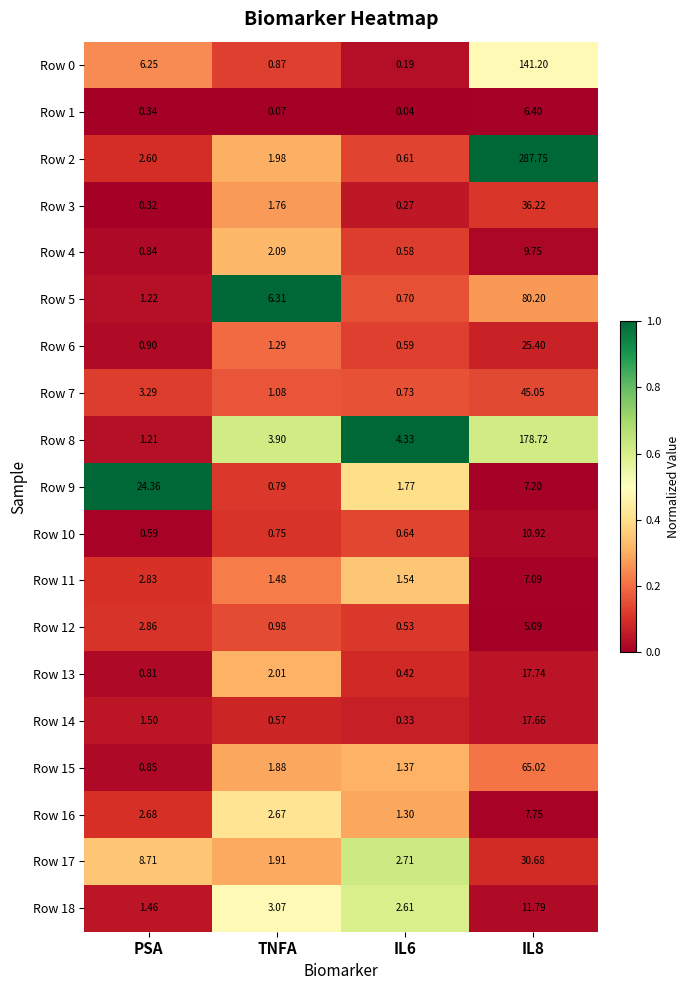

Where does the Row 13 series first go above 2?

TNFA